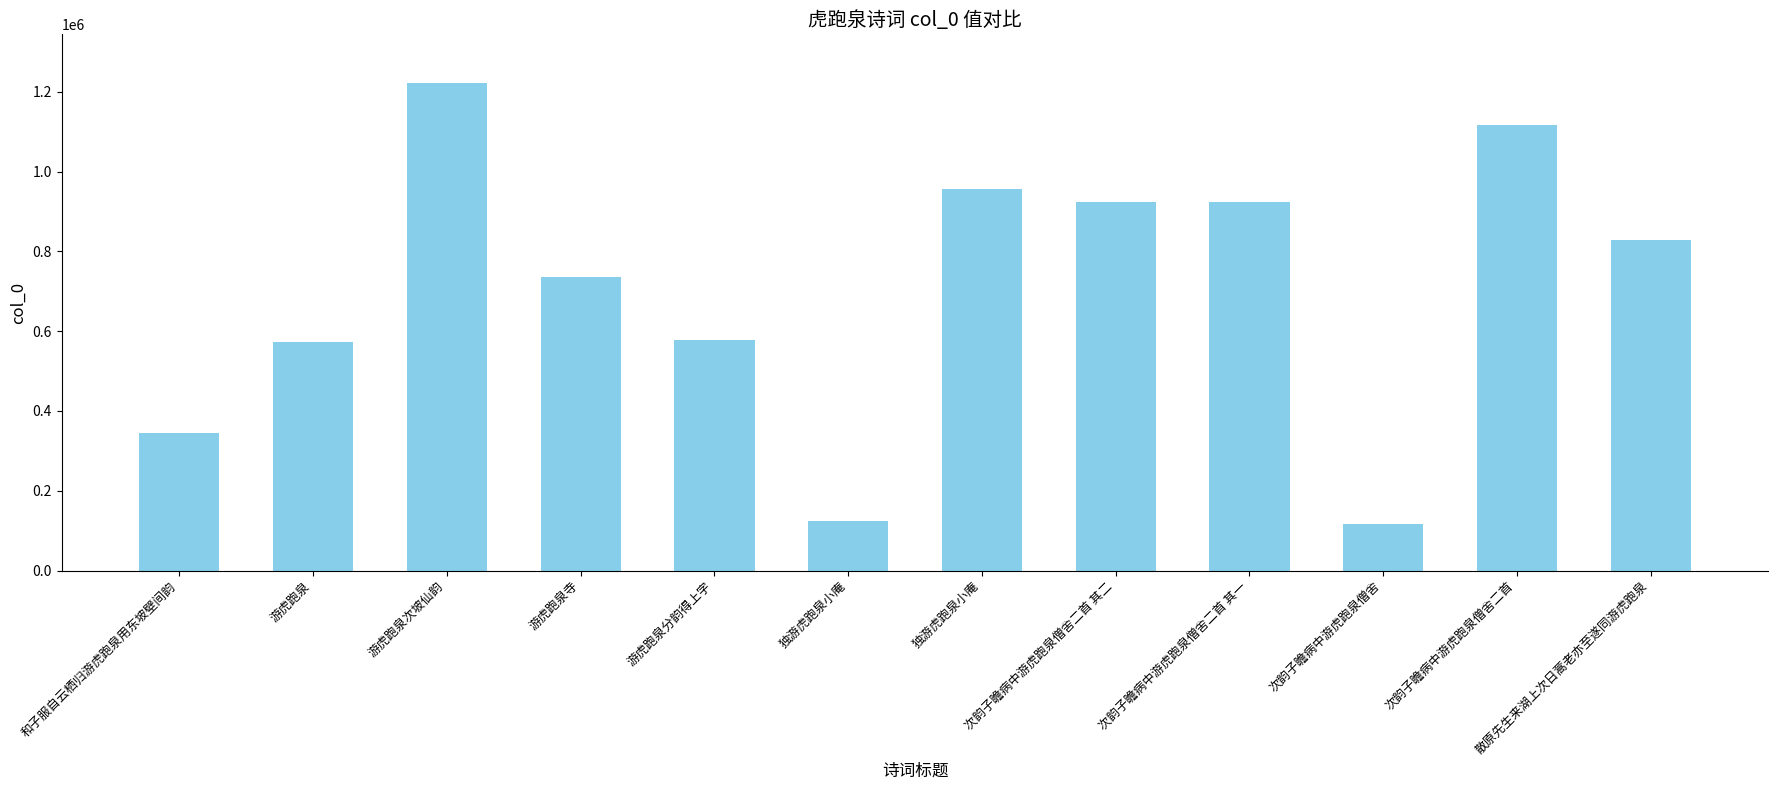

Approximately how many times larger is the value at 和子服自云栖归游虎跑泉用东坡壁间韵 compared to 次韵子瞻病中游虎跑泉僧舍二首 其一?

0.4